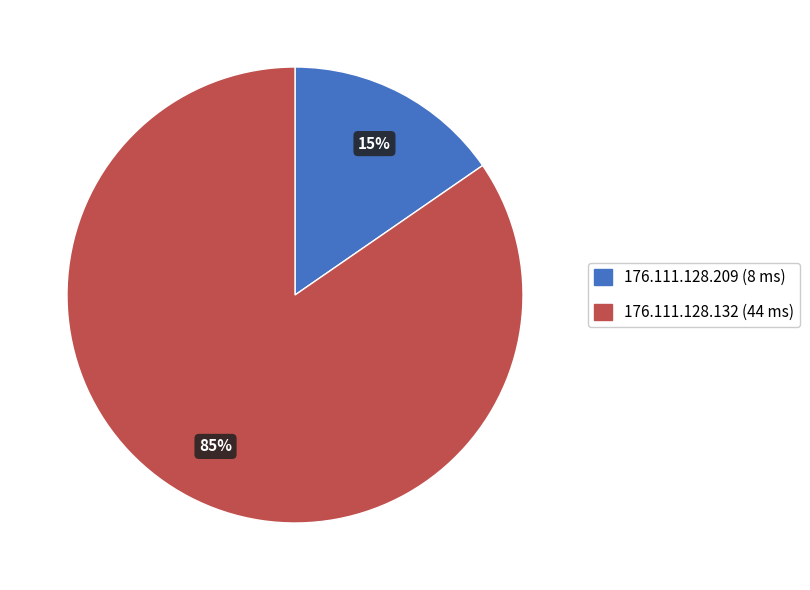

What percentage is the 176.111.128.209 slice, to the nearest percent?

15%